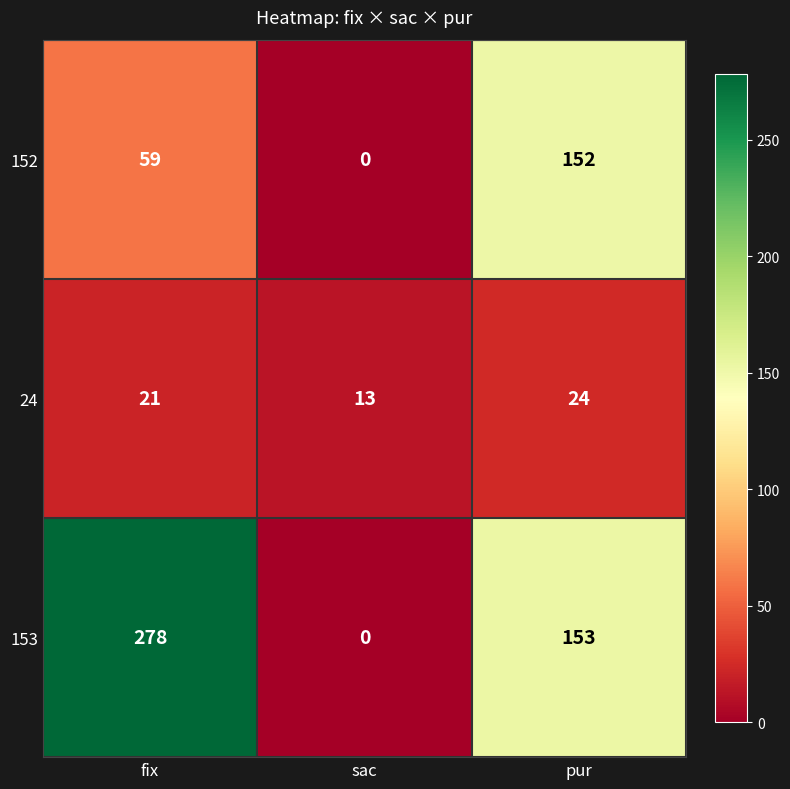

What is the total value across all series at pur?

329